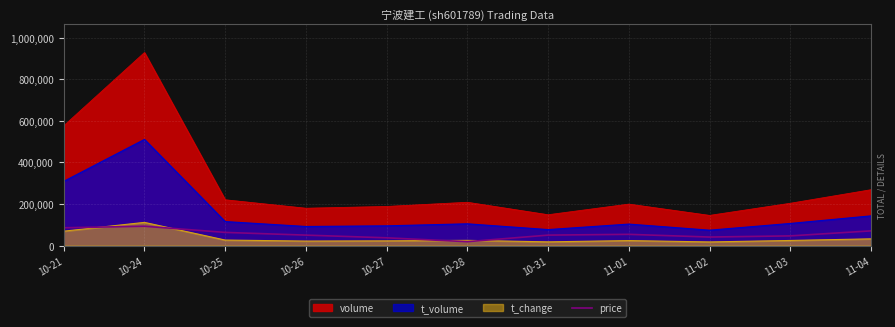

How many lines are shown in the chart?

1